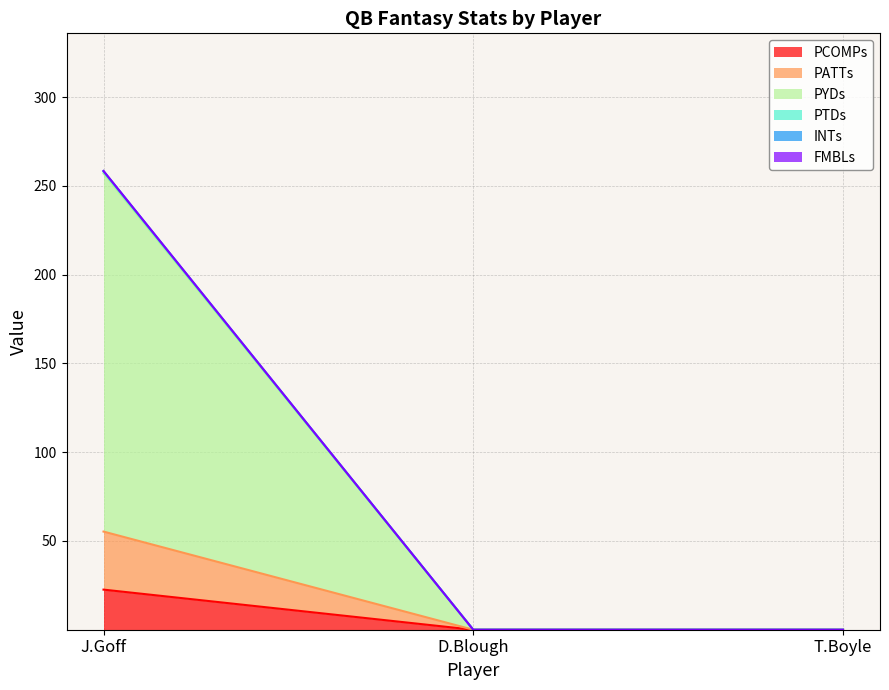

Which has a higher value, J.Goff or T.Boyle?

J.Goff